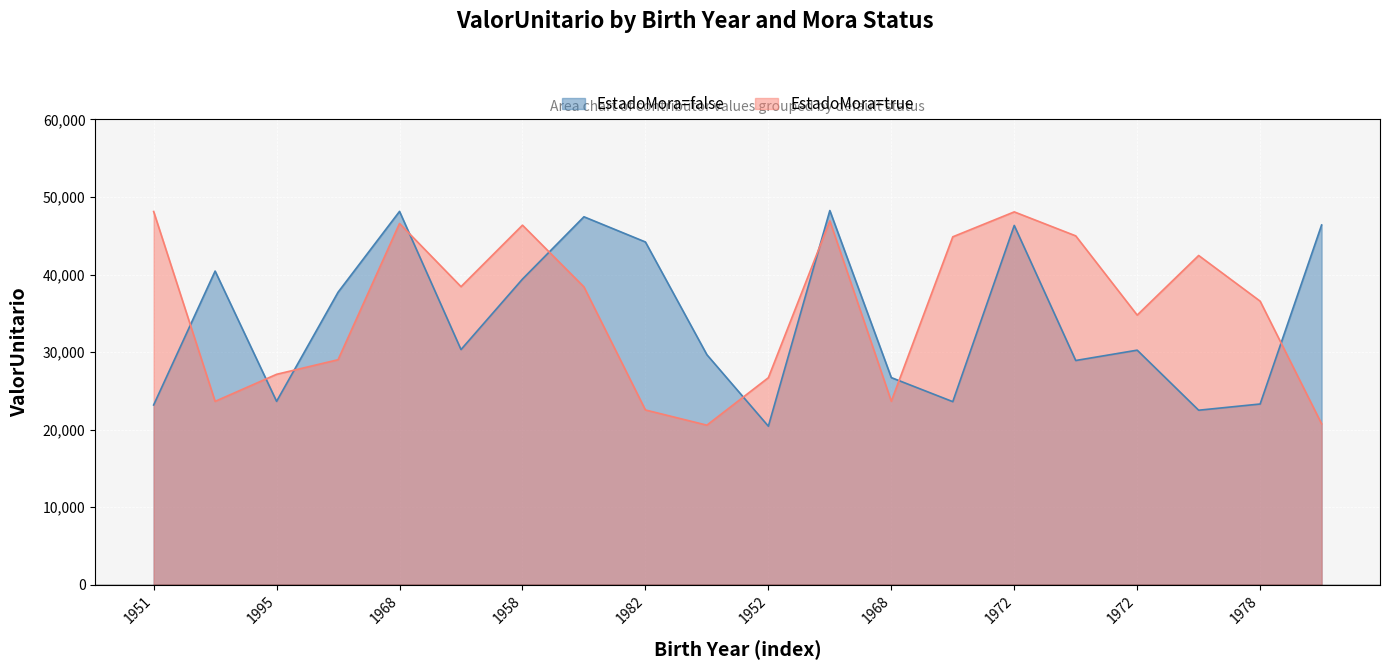

Rank the series at 1982 from highest to lowest value.

EstadoMora=false, EstadoMora=true